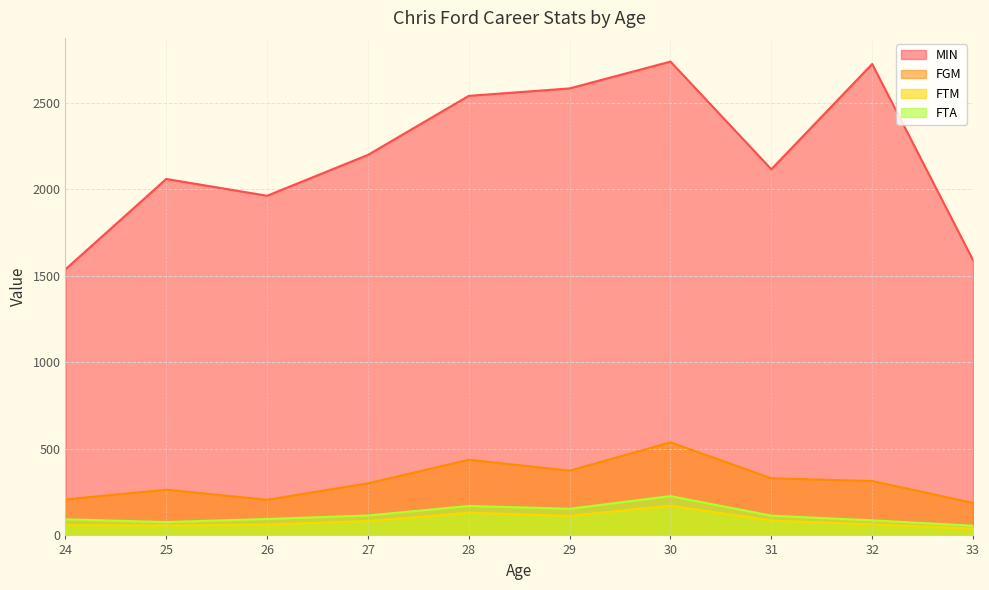

Which series has the largest total across all categories?

MIN